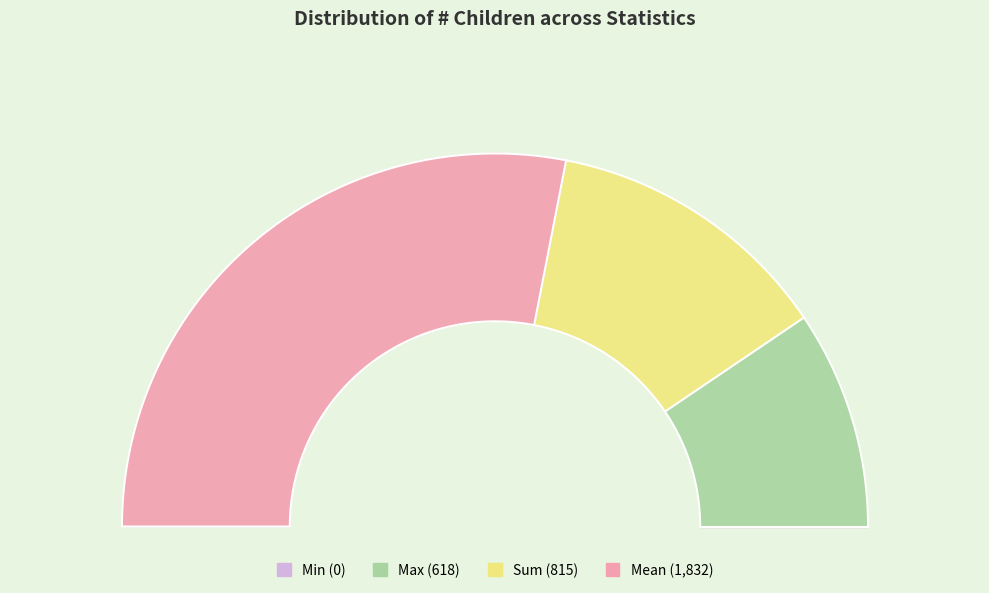

Which has a higher value, Sum or Min?

Sum